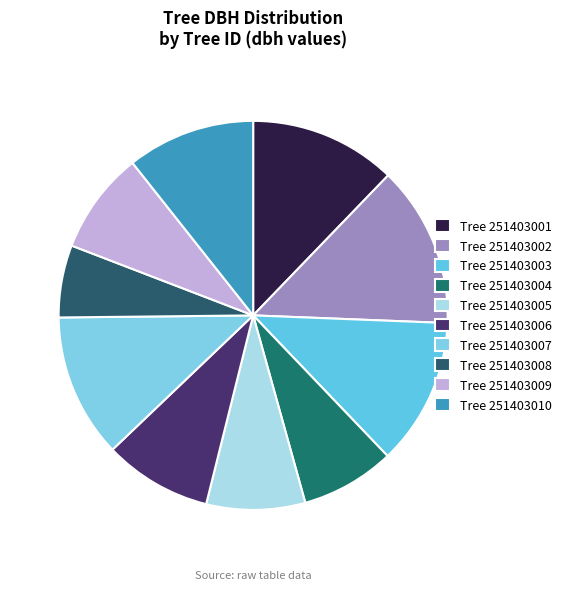

Count the number of slices in the pie.

10